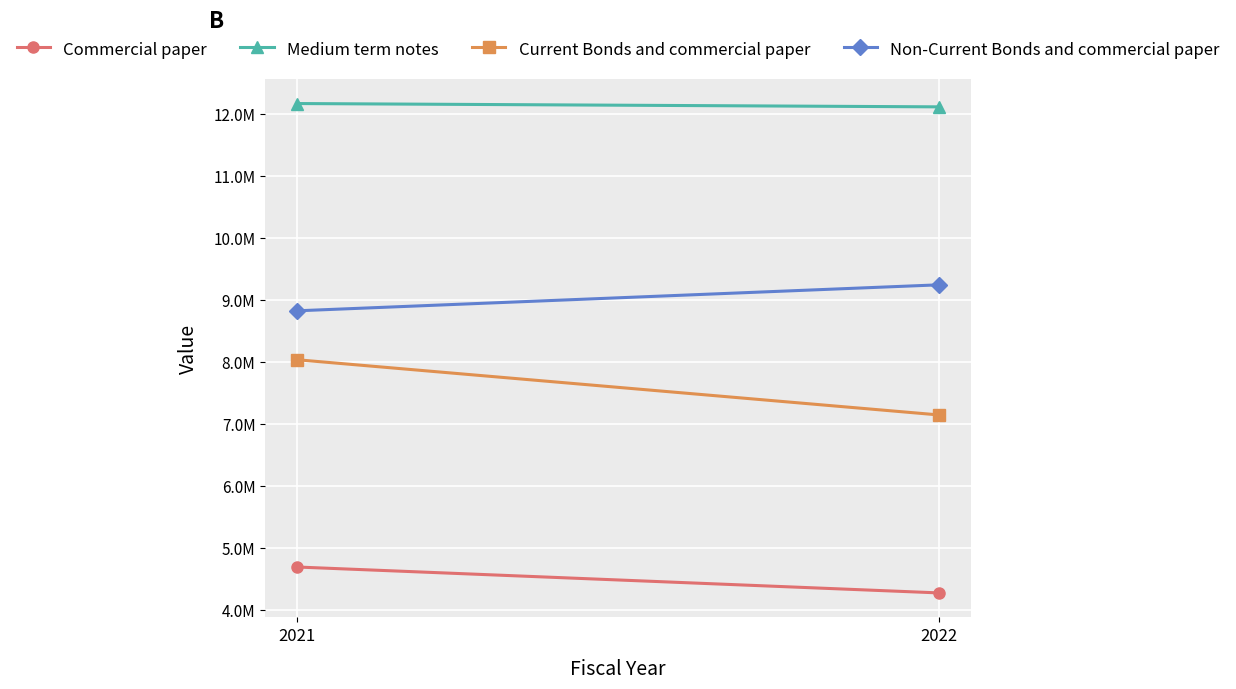

The value of Non-Current Bonds and commercial paper at 2021 is 4355066. True or false?

False